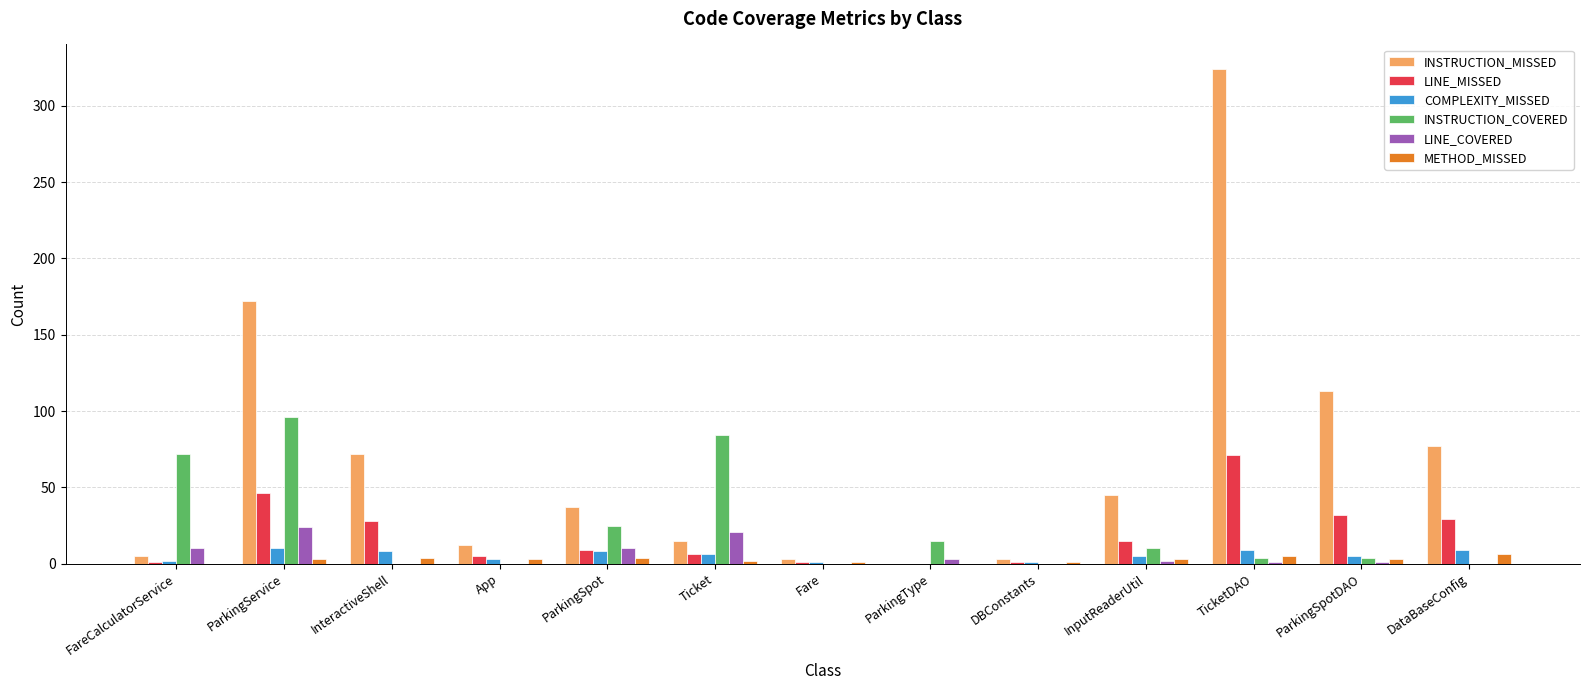

Which label corresponds to the largest value in the chart?

TicketDAO